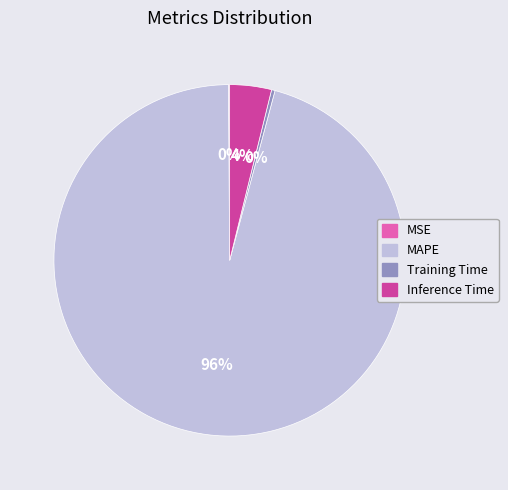

The Inference Time slice represents 4% of the pie. True or false?

True